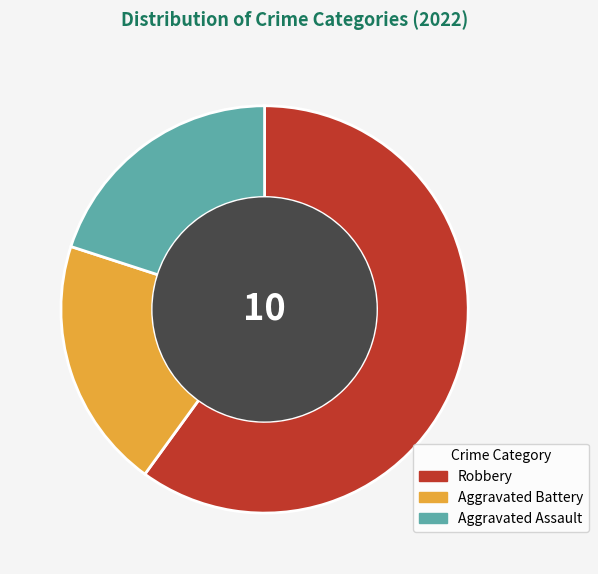

Does Robbery account for over 50% of the chart?

Yes